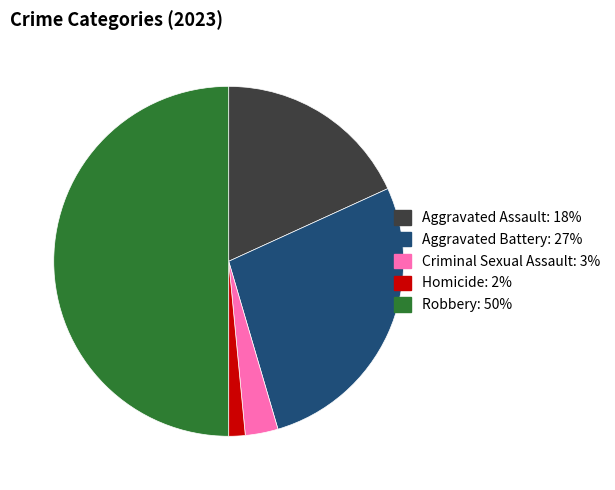

Rank the categories by value from lowest to highest.

Homicide, Criminal Sexual Assault, Aggravated Assault, Aggravated Battery, Robbery